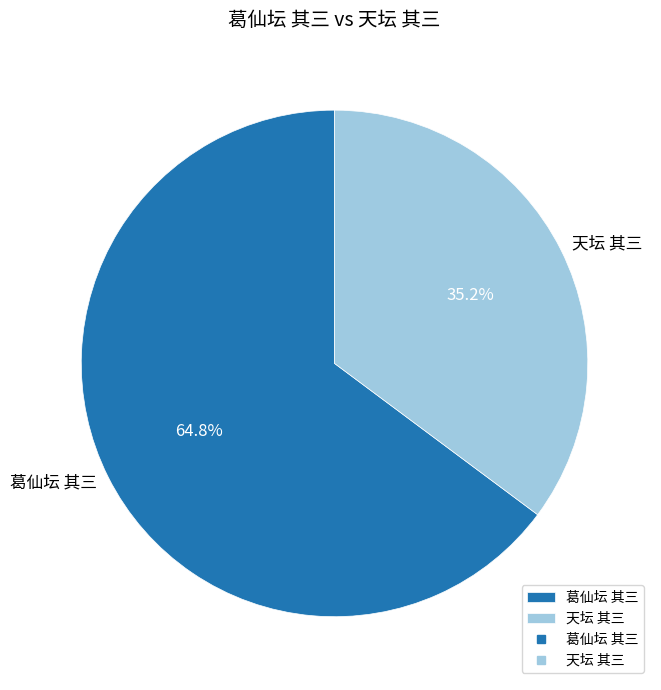

Which has a higher value, 葛仙坛 其三 or 天坛 其三?

葛仙坛 其三